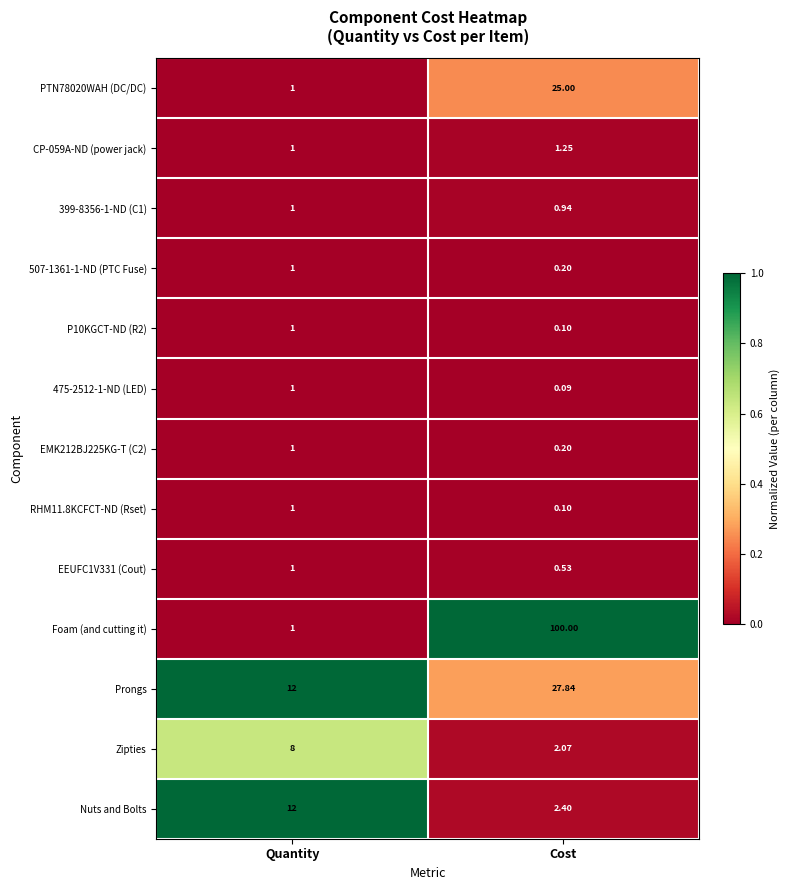

Which series has the largest total across all categories?

Foam (and cutting it)